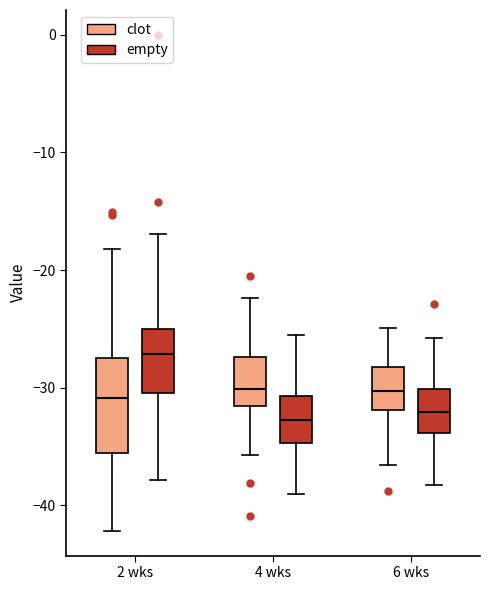

Where does the lower whisker of the box for 6 wks (clot) end on the y-axis? The values are not printed on the chart, so give them approximately, as read against the axis.

-37